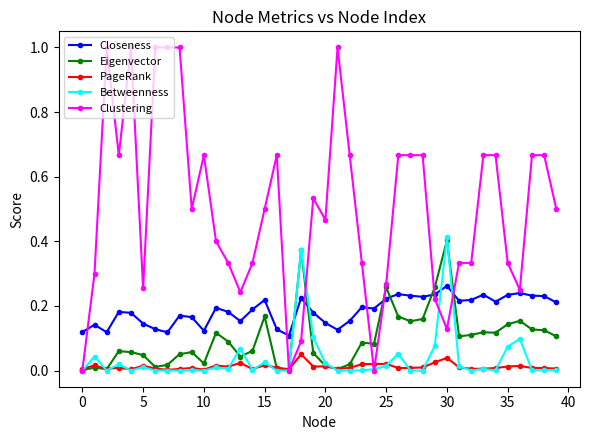

How many lines are shown in the chart?

5